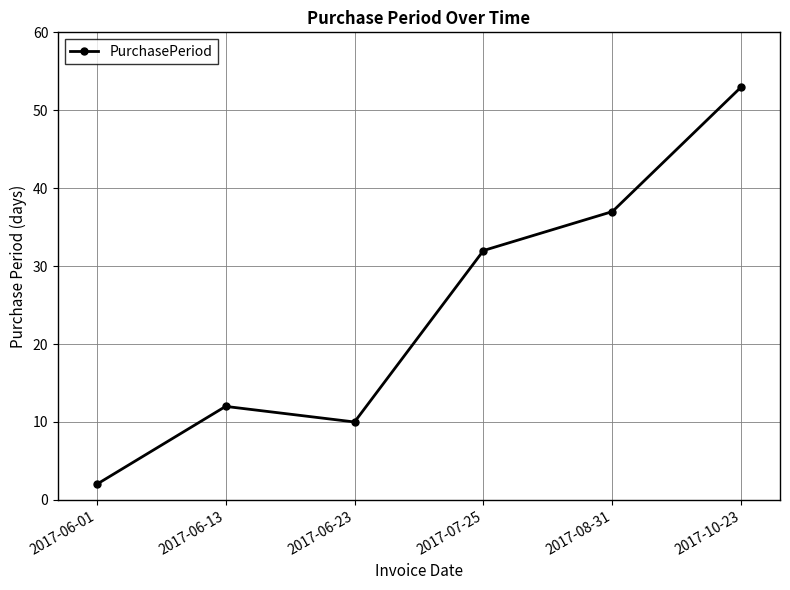

At which label is the value closest to 27?

2017-07-25